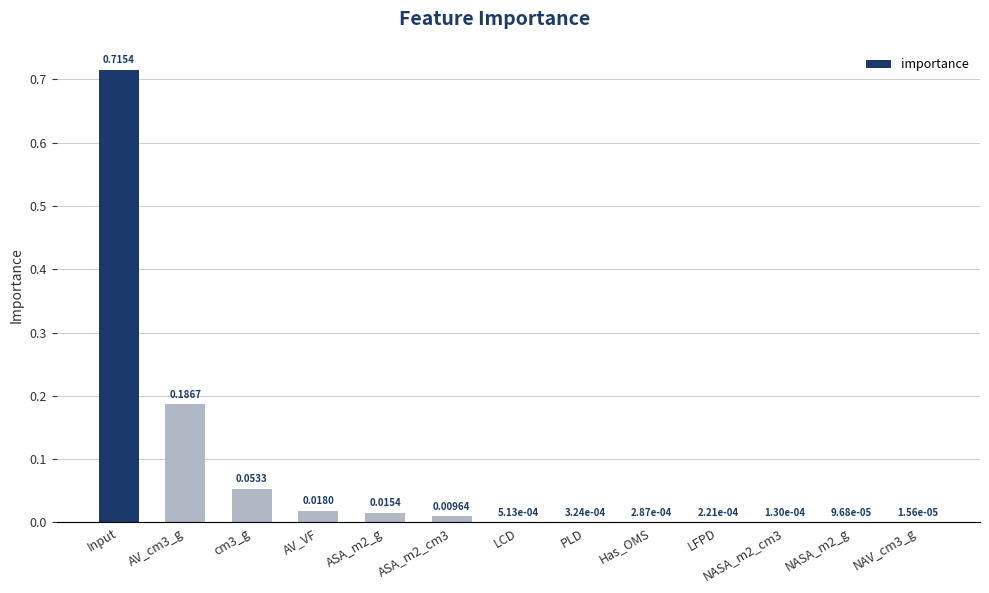

What is the sum of all values?

1.0